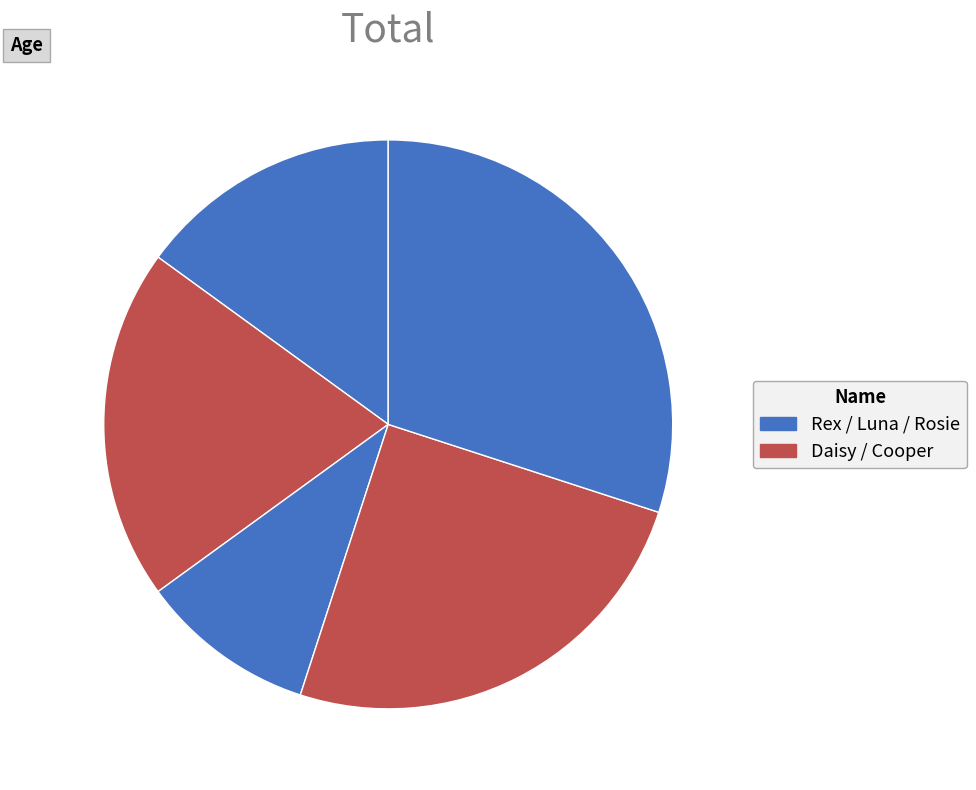

How many slices are in this pie chart?

5